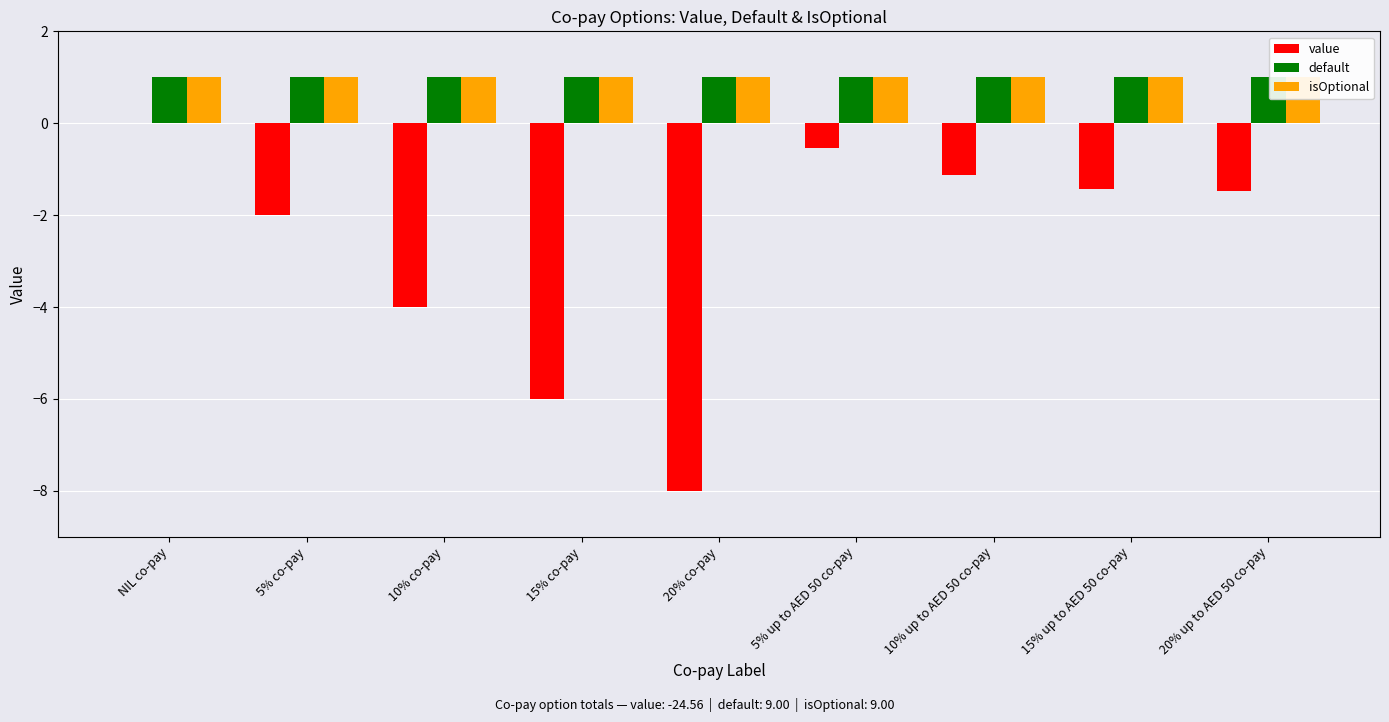

The value of value at 5% co-pay is -2.0. True or false?

True